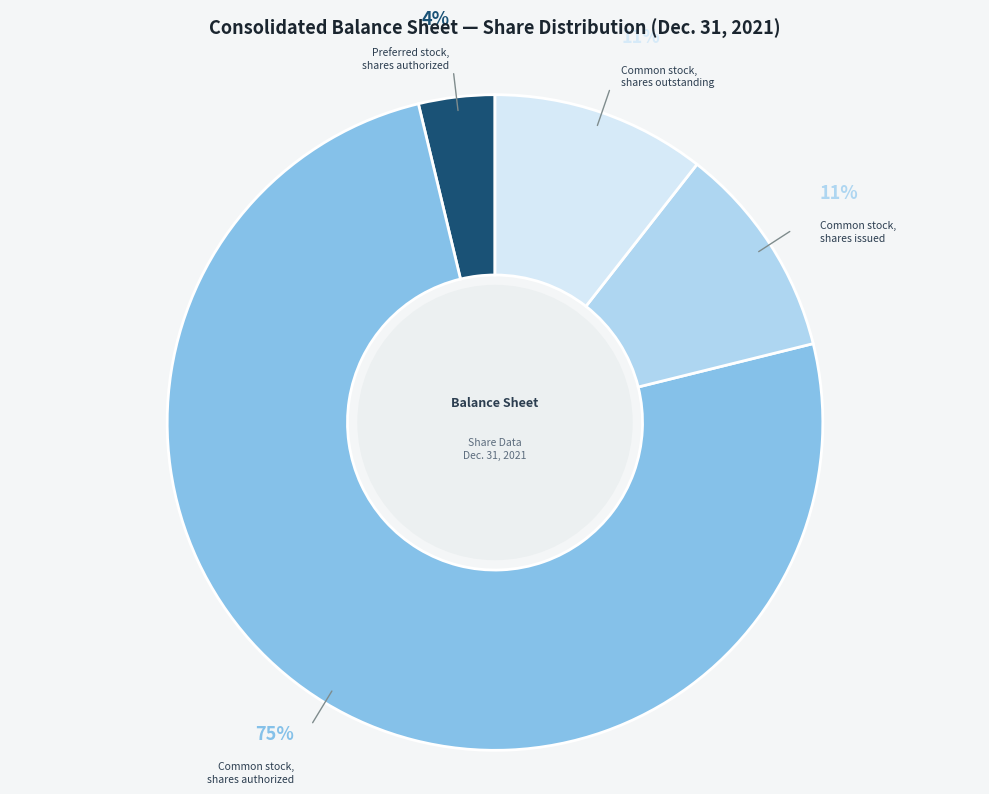

Is there a majority slice in this chart?

Yes